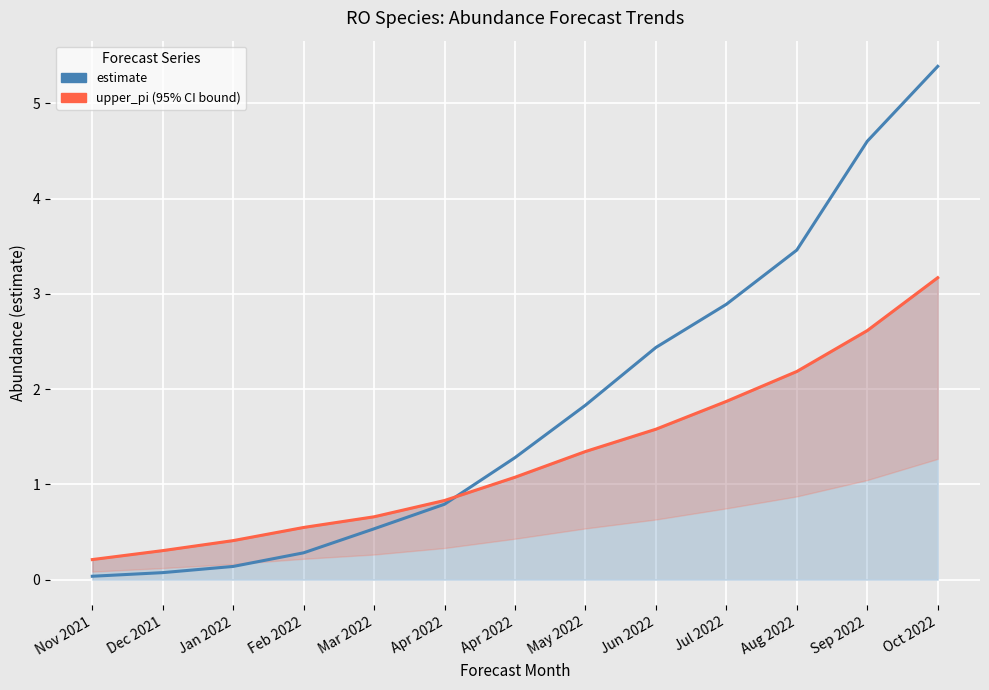

What are all the series names shown in the legend?

estimate, upper_pi (95% CI bound)